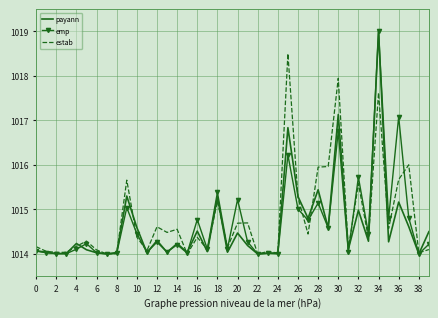

Count the number of categories in the chart.

40